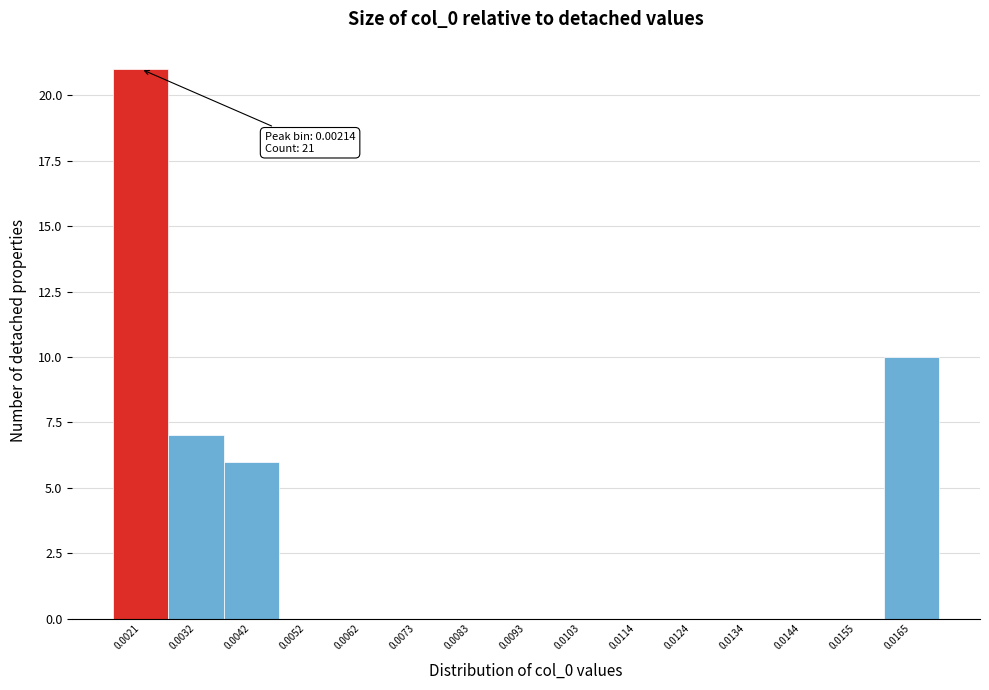

Reading right to left, extract all data points from this chart.

0.0165=10	0.0155=0	0.0144=0	0.0134=0	0.0124=0	0.0114=0	0.0103=0	0.0093=0	0.0083=0	0.0073=0	0.0062=0	0.0052=0	0.0042=6	0.0032=7	0.0021=21